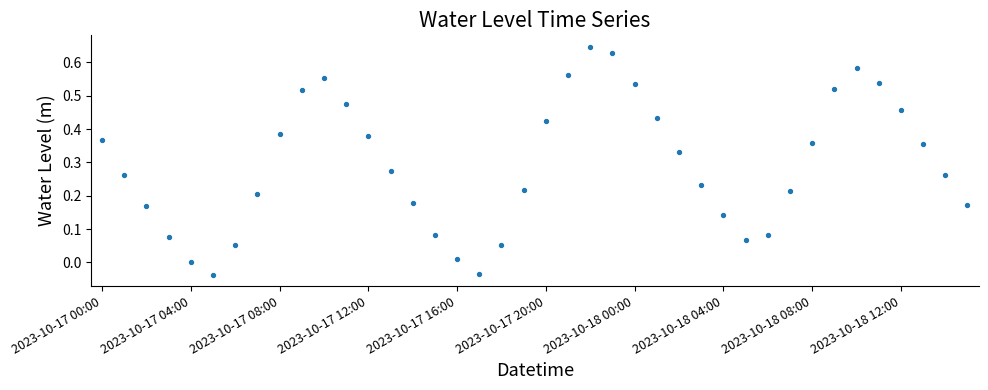

What is the range of Y values (max minus min)?

0.7